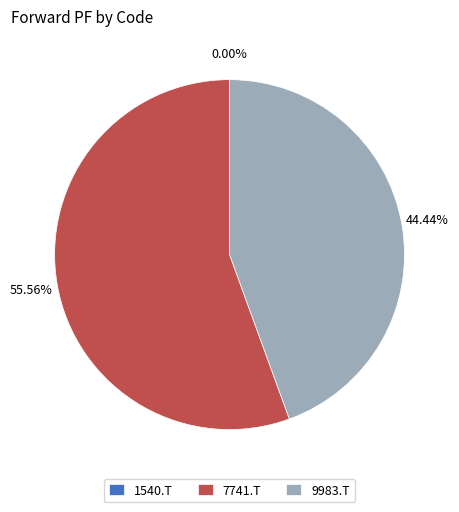

To the nearest percent, what percentage of the pie is 9983.T?

44%